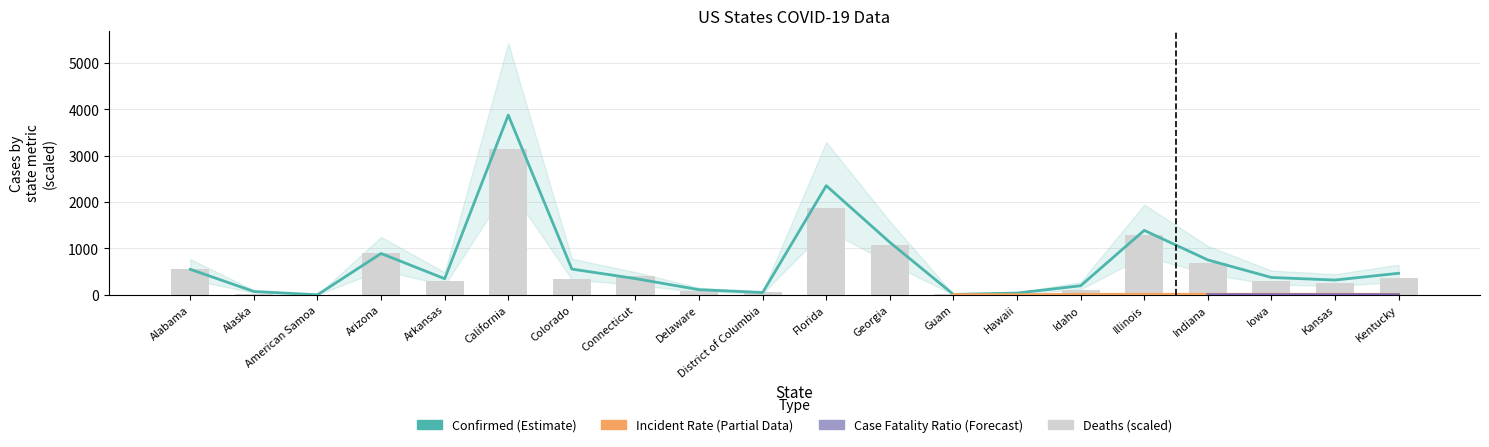

Reading left to right, list all the values displayed in this chart.

Confirmed: Alabama=549.4	Alaska=71.0	American Samoa=0.0	Arizona=891.0	Arkansas=346.6	California=3878.0	Colorado=555.0	Connecticut=348.8	Delaware=109.6	District of Columbia=49.3	Florida=2354.4	Georgia=1132.0	Guam=8.3	Hawaii=37.4	Idaho=194.5	Illinois=1389.9	Indiana=752.1	Iowa=373.3	Kansas=318.1	Kentucky=464.0
Deaths: Alabama=566.4	Alaska=18.7	American Samoa=0.0	Arizona=893.4	Arkansas=294.4	California=3142.4	Colorado=337.7	Connecticut=413.6	Delaware=84.7	District of Columbia=57.0	Florida=1877.8	Georgia=1067.5	Guam=7.0	Hawaii=25.6	Idaho=107.0	Illinois=1280.4	Indiana=690.8	Iowa=306.0	Kansas=256.9	Kentucky=359.8